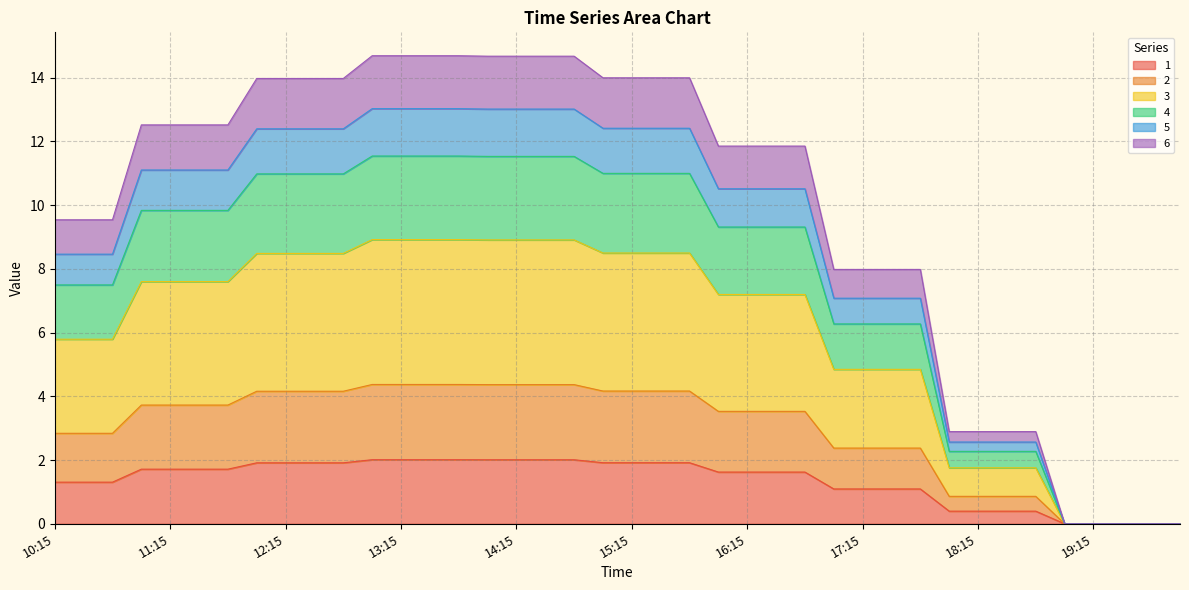

What is the highest value of the 1 series?

2.0